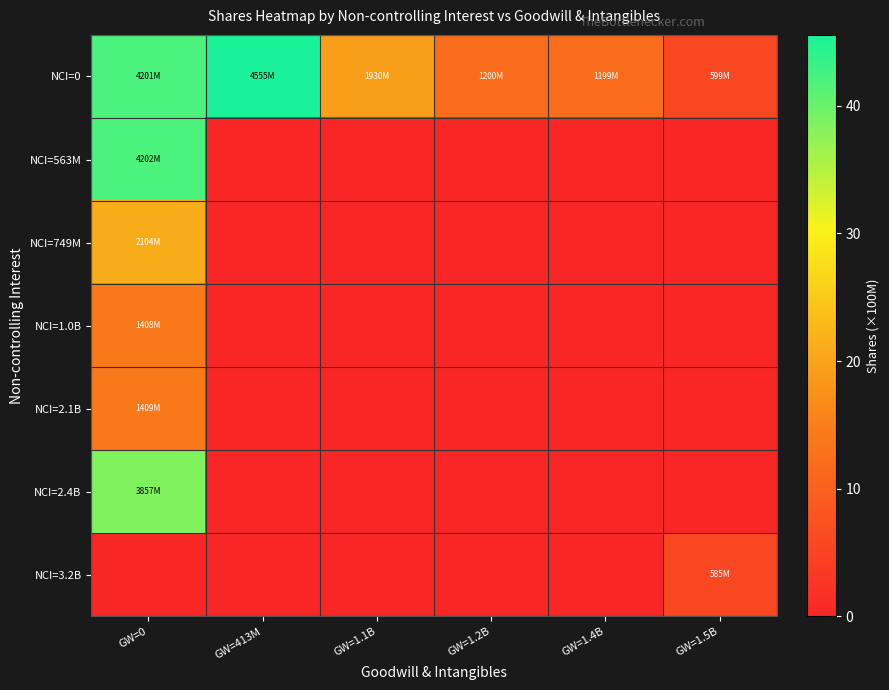

Which label corresponds to the smallest value in the chart?

GW=413M